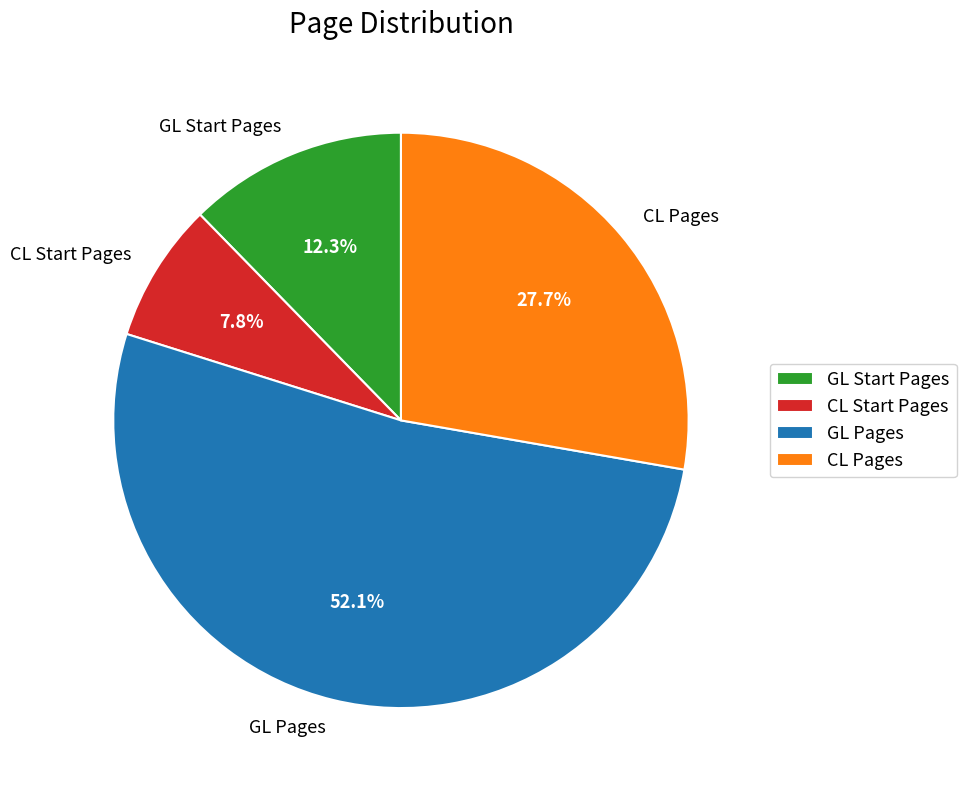

True or false: GL Start Pages accounts for 12% of the total.

True